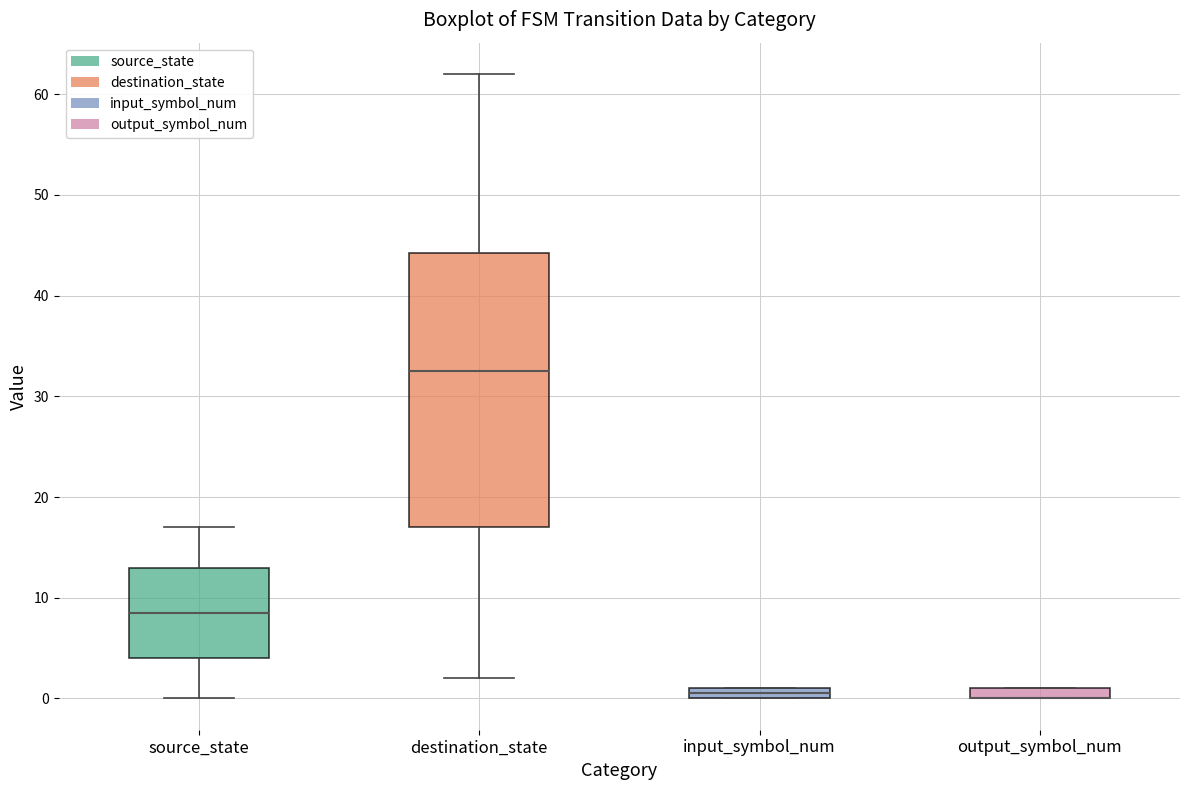

Where is the upper edge of the box for output_symbol_num on the y-axis? The values are not printed on the chart, so give them approximately, as read against the axis.

1